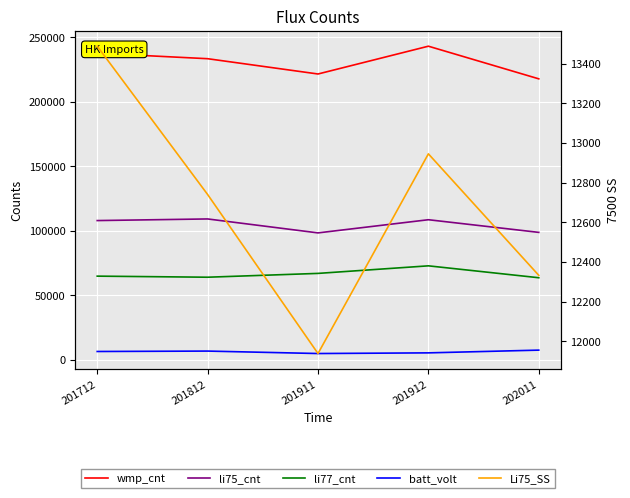

Rank the series at 201911 from lowest to highest value.

batt_volt, Li75_SS, li77_cnt, li75_cnt, wmp_cnt